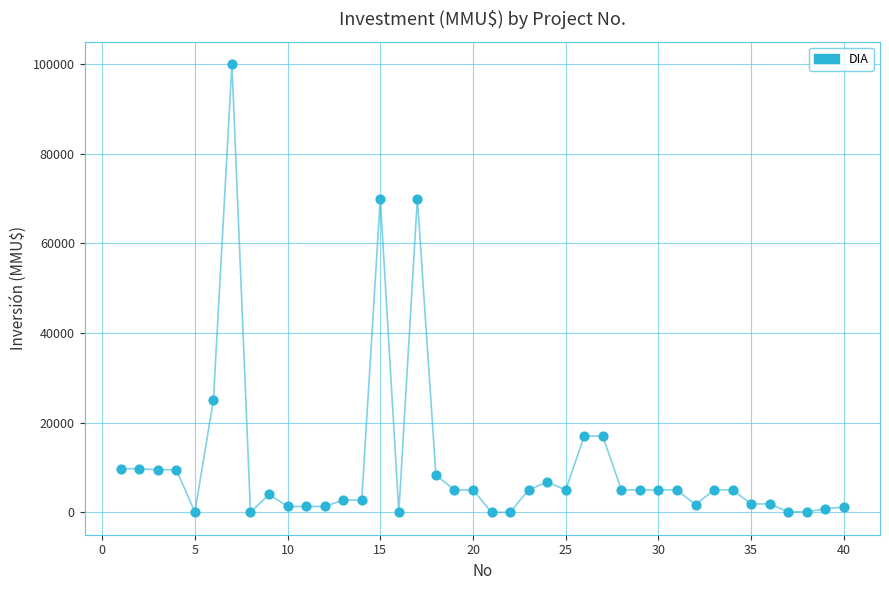

What is the range of Y values (max minus min)?

100000